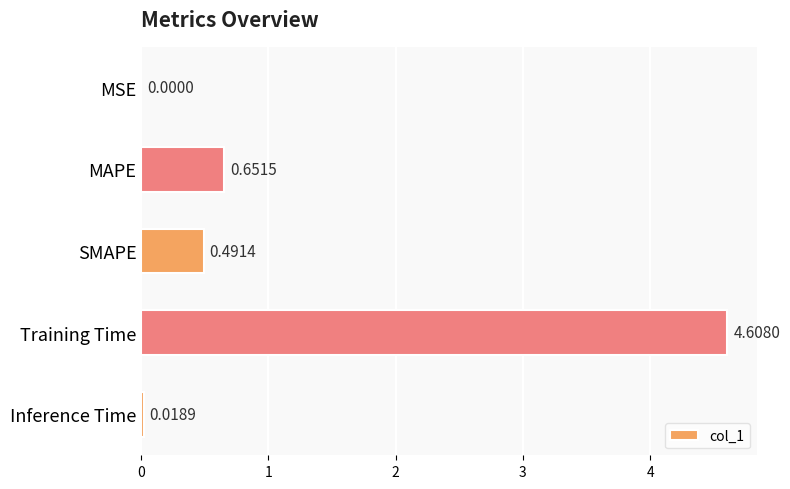

Where is the data nearest to the value 2?

MAPE